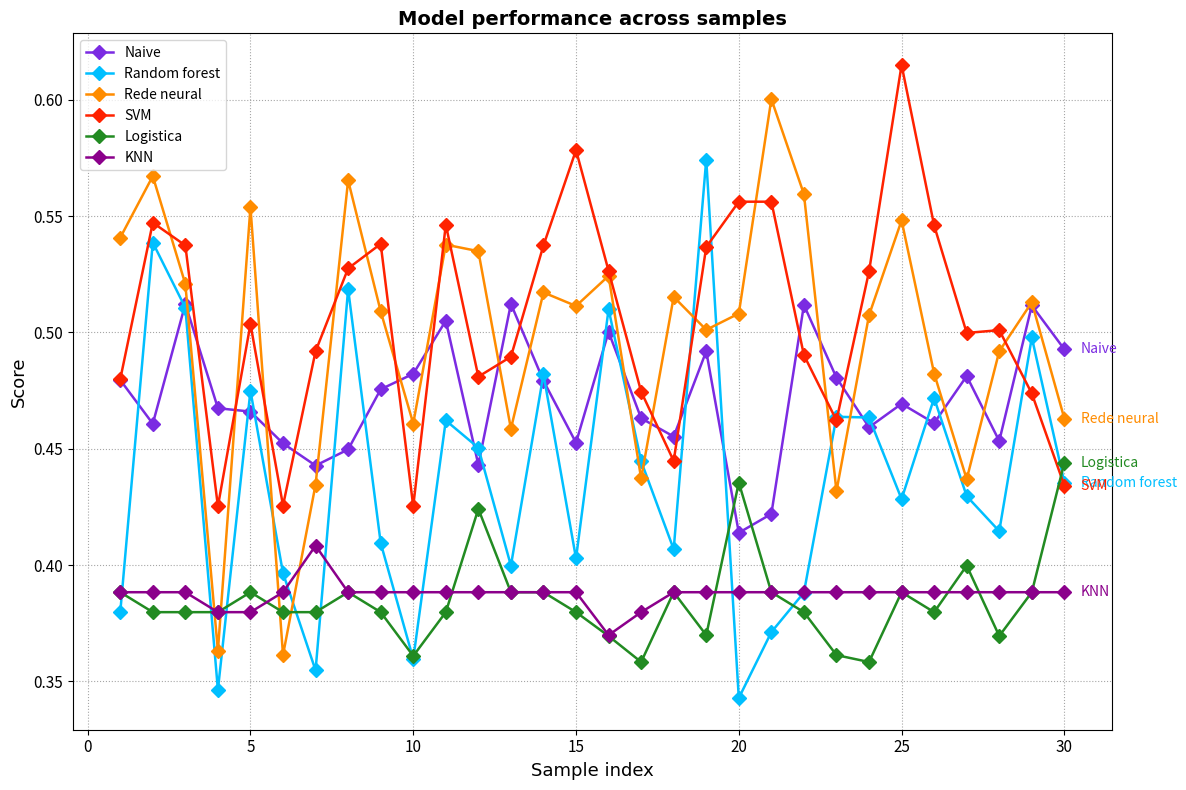

Which series has the largest range (max minus min)?

Rede neural